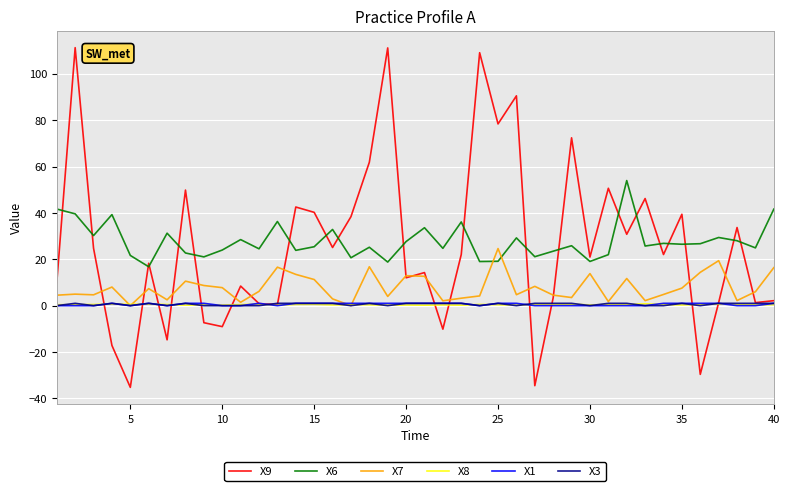

True or false: X9 and X7 cross at least once.

True